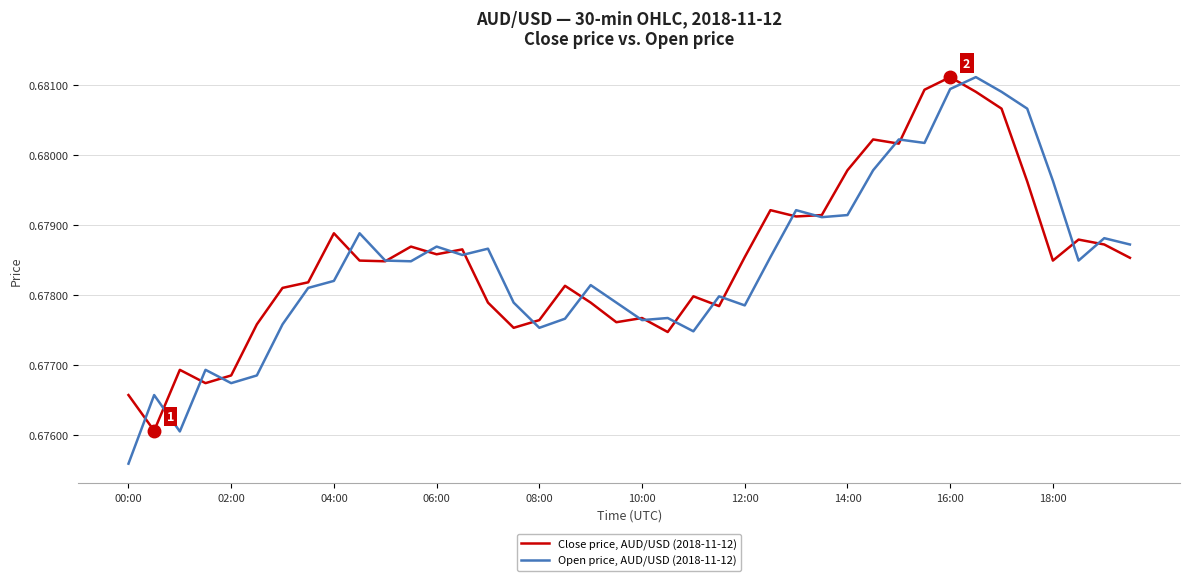

How many interior local peaks does the Close price, AUD/USD (2018-11-12) series have?

11